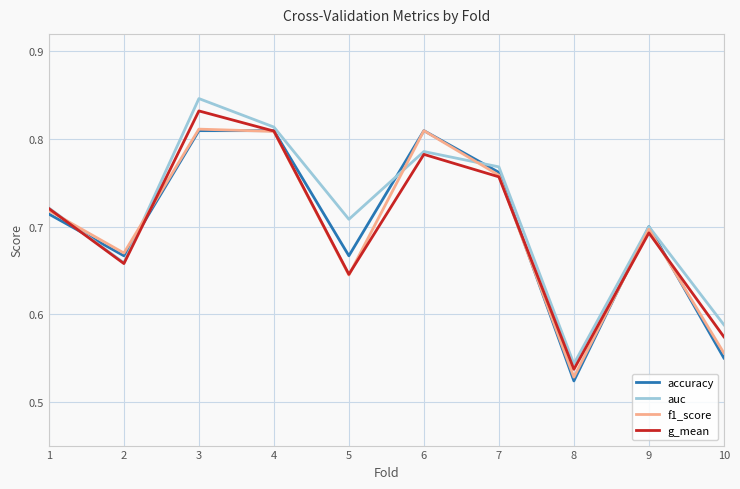

Between 5 and 9, which series saw the biggest shift?

f1_score